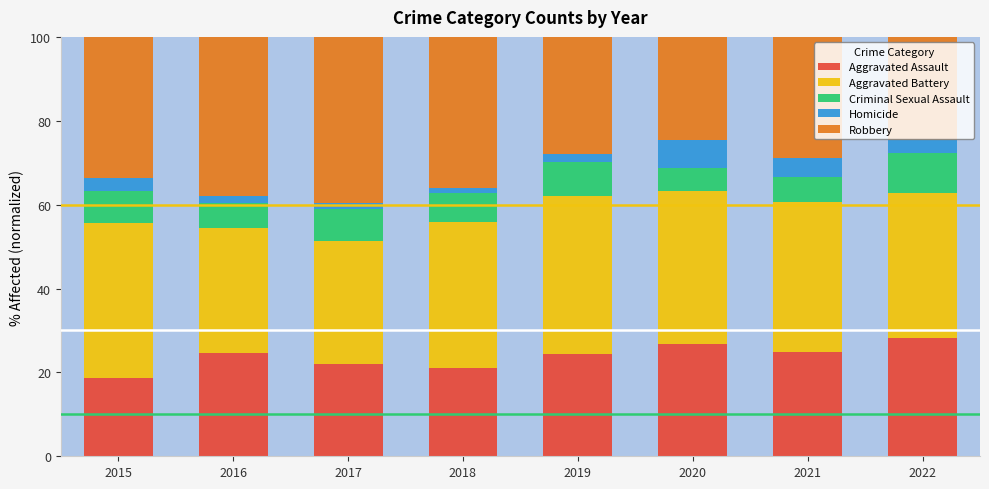

What is the lowest value of the Aggravated Assault series?

18.7